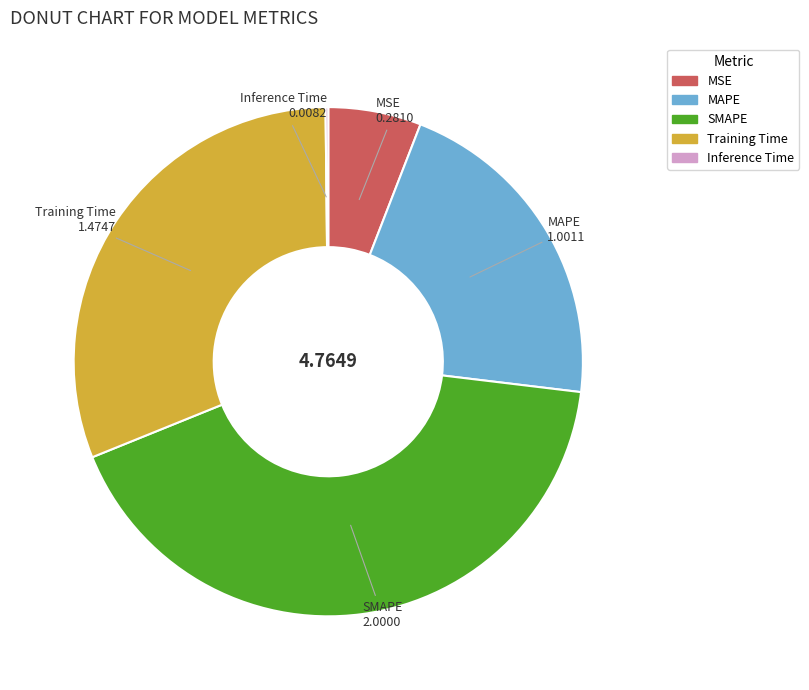

Which slice is the largest?

SMAPE